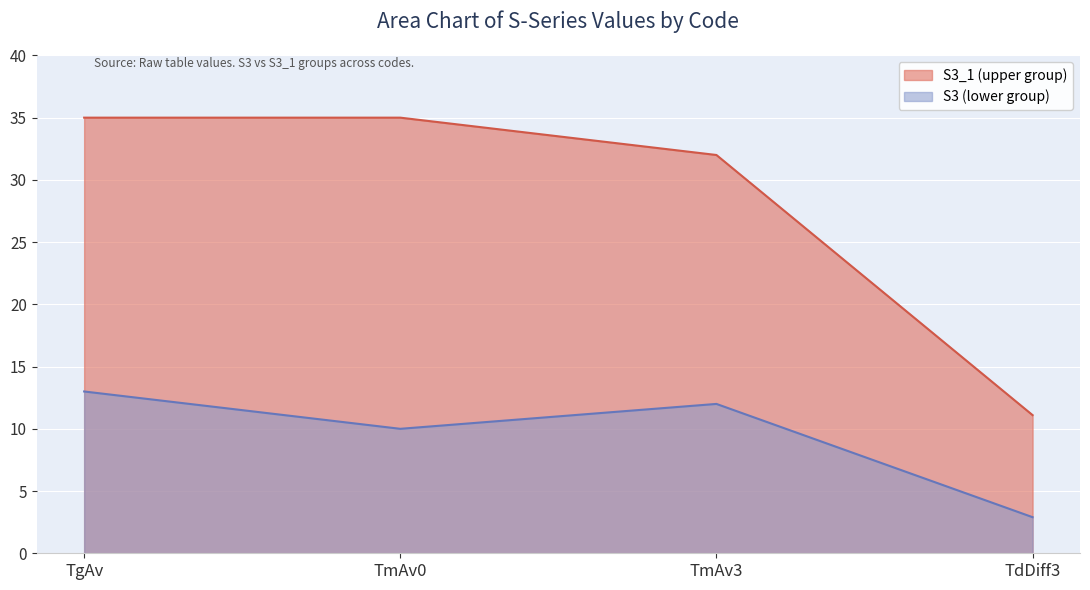

Is it true that S3 equals 2.9 at TdDiff3?

True